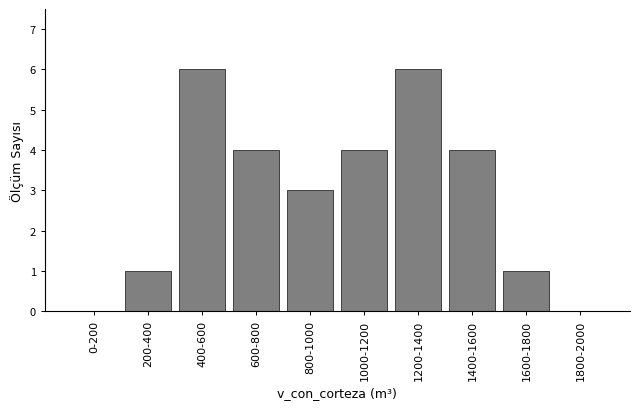

Reading left to right, extract all data points from this chart.

0-200=0	200-400=1	400-600=6	600-800=4	800-1000=3	1000-1200=4	1200-1400=6	1400-1600=4	1600-1800=1	1800-2000=0